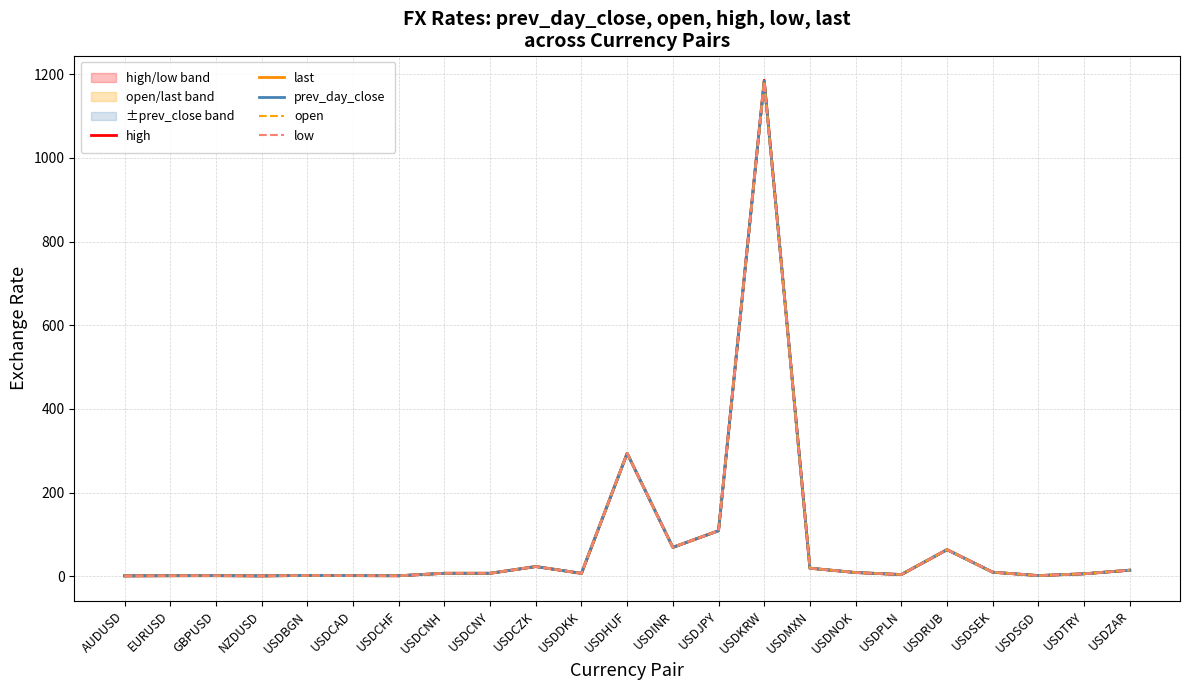

Is this an area chart (filled region under the line)?

No